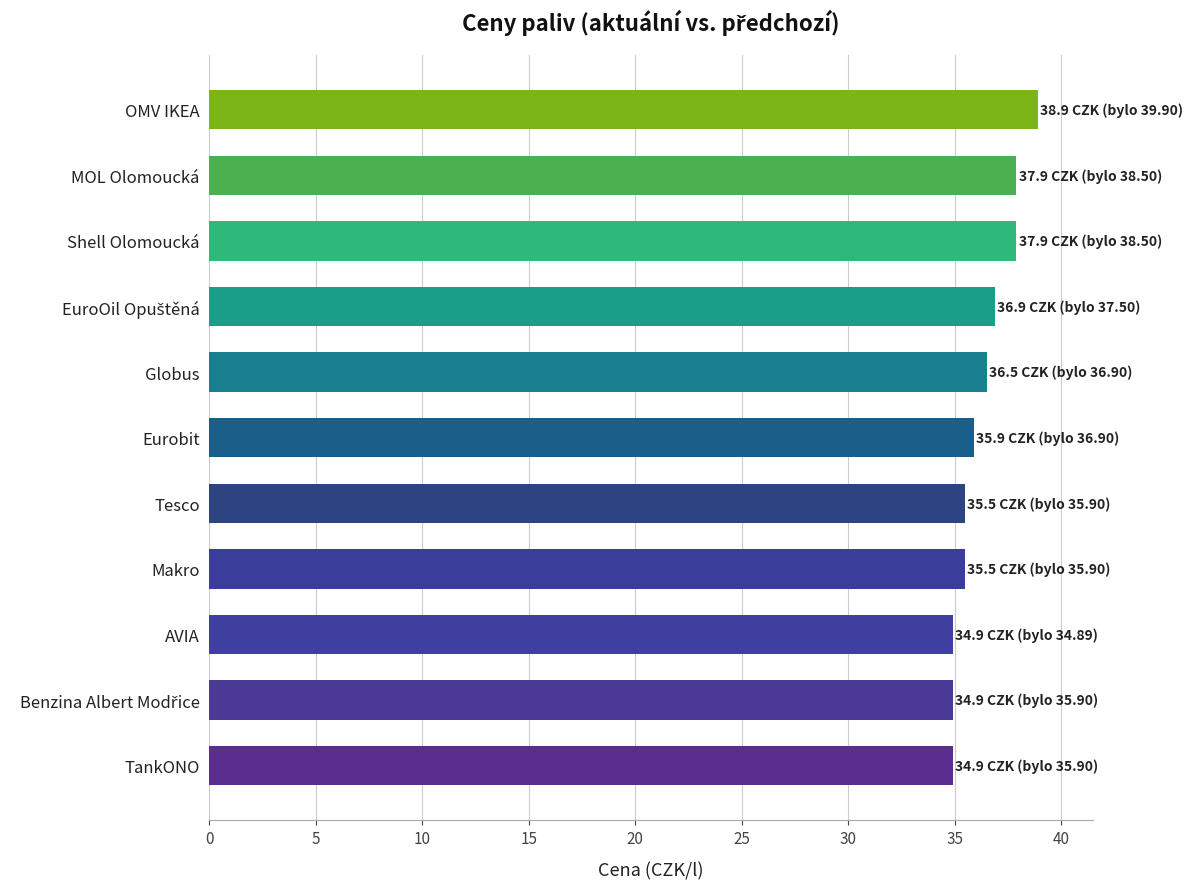

What is the minimum value shown in the chart?

34.9